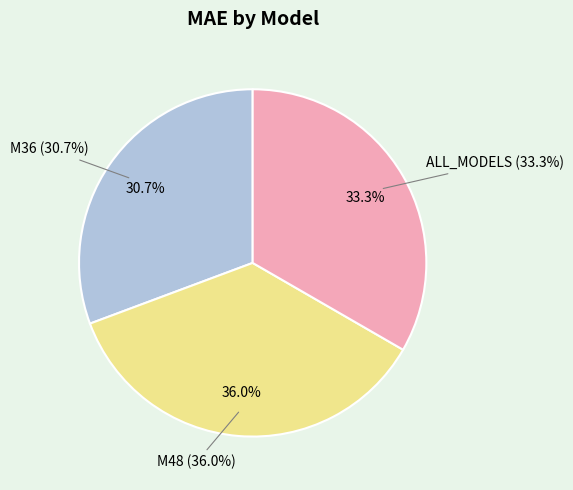

To the nearest percent, what is the difference between the M48 and ALL_MODELS slice percentages?

3%